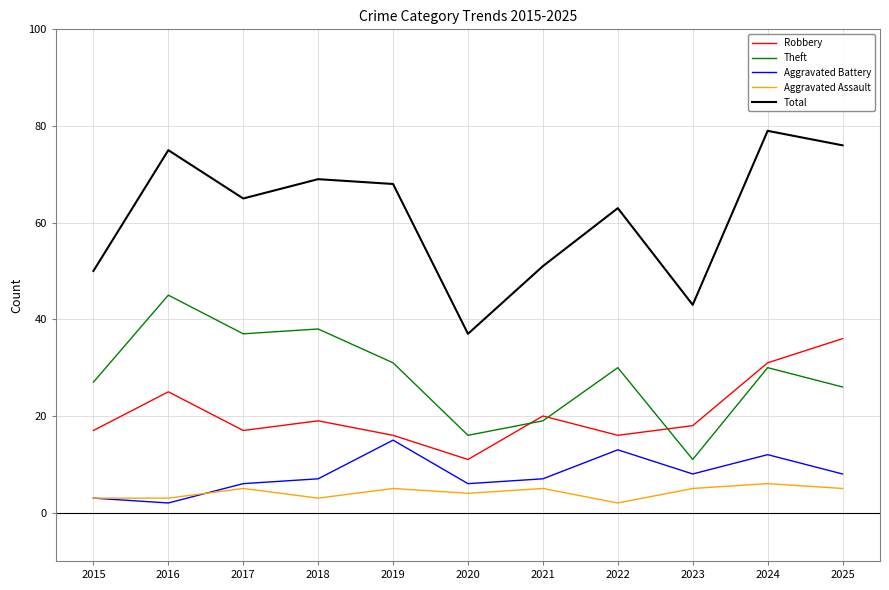

What is the difference between the highest and lowest values at 2015?

47